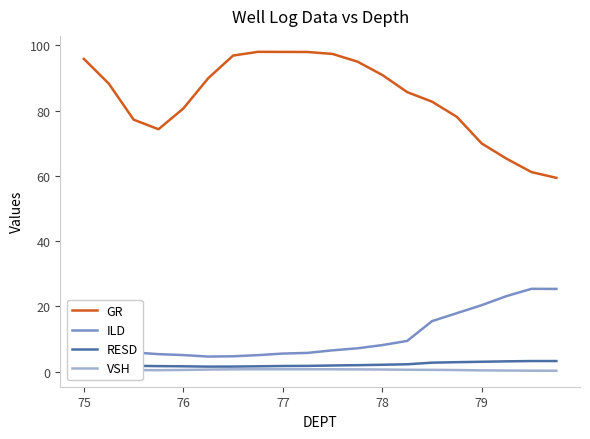

Which series has the largest total across all categories?

GR